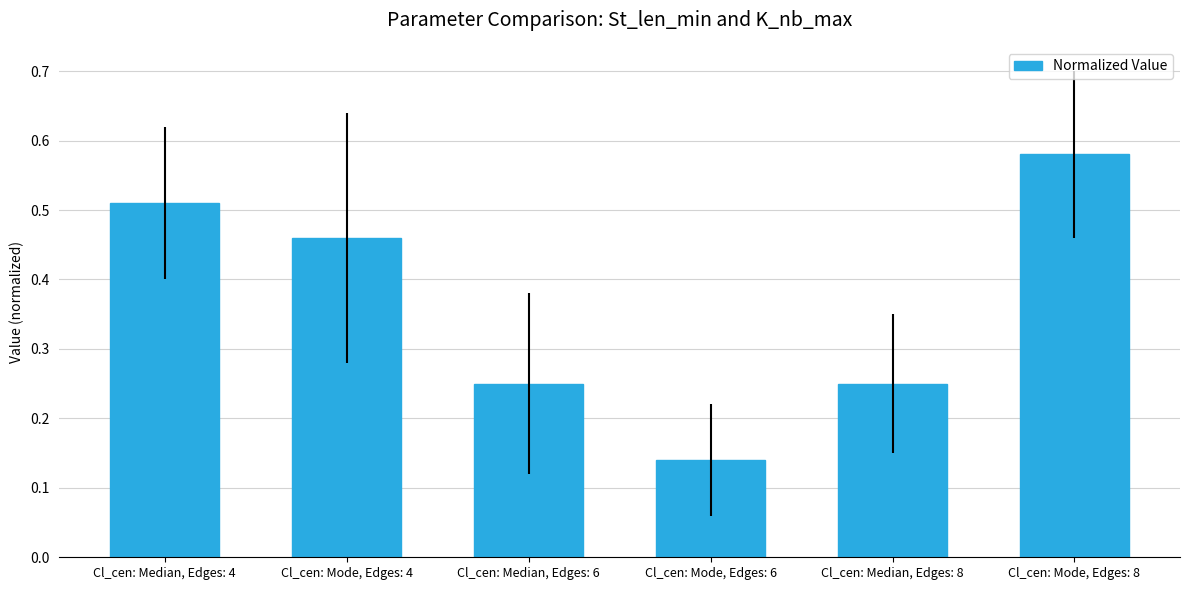

What is the label of the 6th bar from the left?

Cl_cen: Mode, Edges: 8